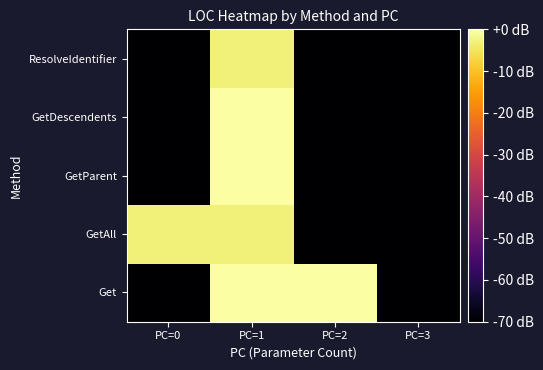

At PC=2, list the series in order from smallest to largest.

GetAll, GetParent, GetDescendents, ResolveIdentifier, Get